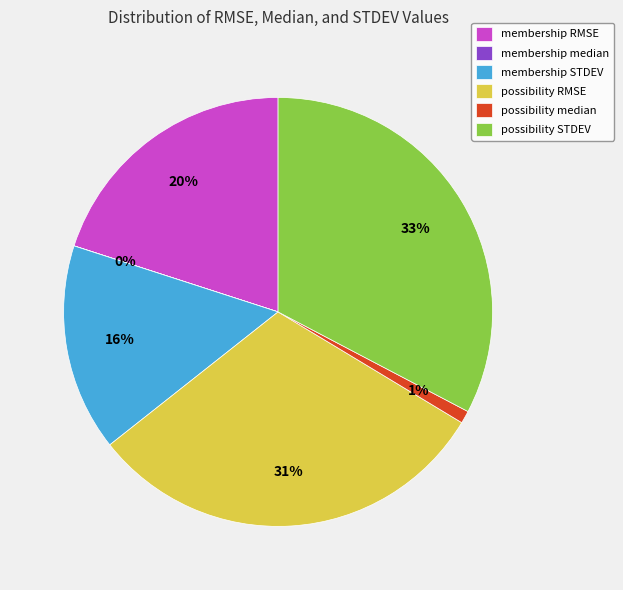

Is it true that membership RMSE is 20% of the pie?

True